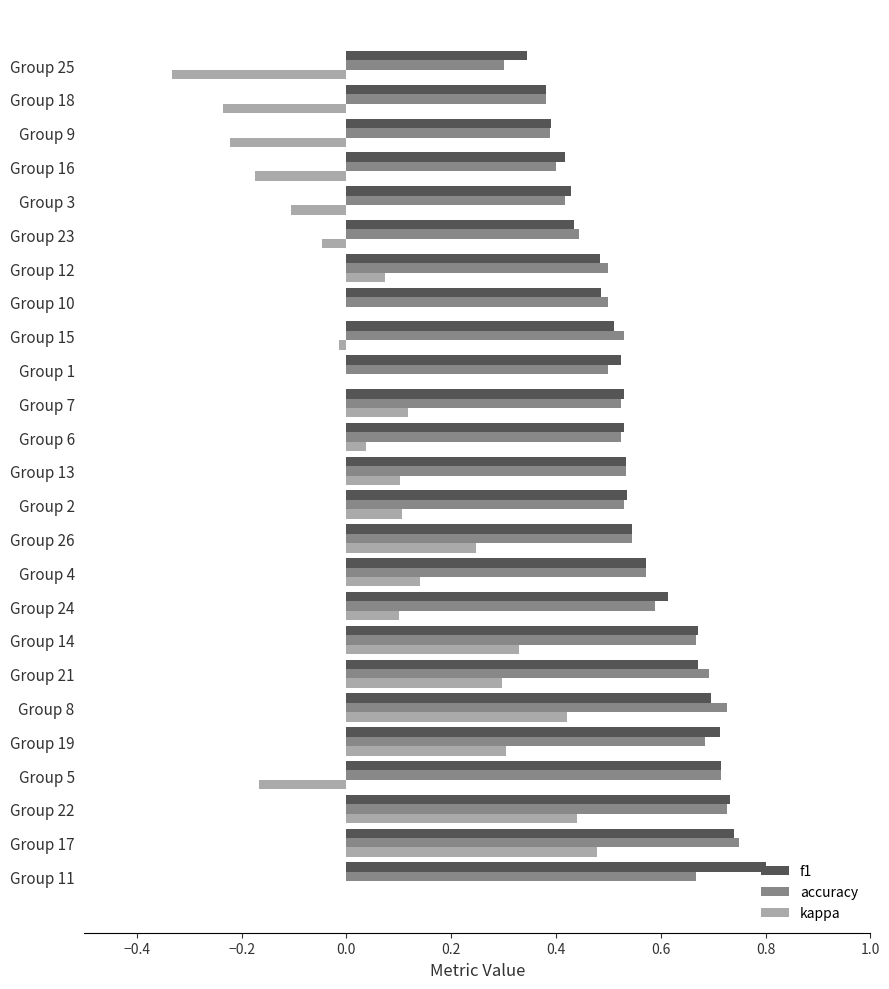

What is the sum of the f1 values at Group 2 and Group 24?

1.1